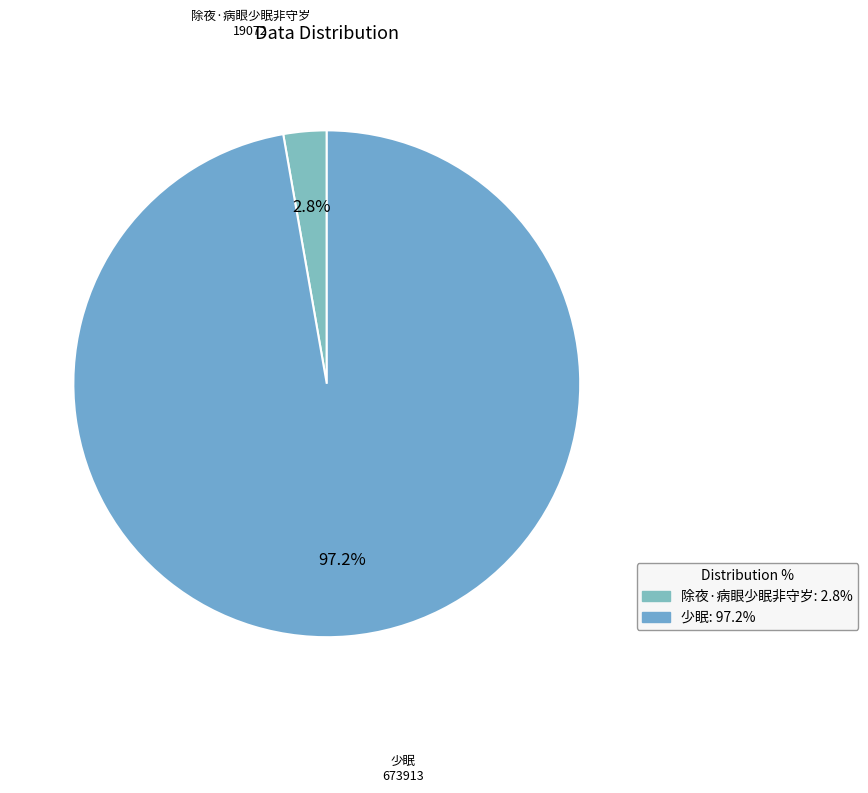

To the nearest percent, what is the average slice percentage?

50%